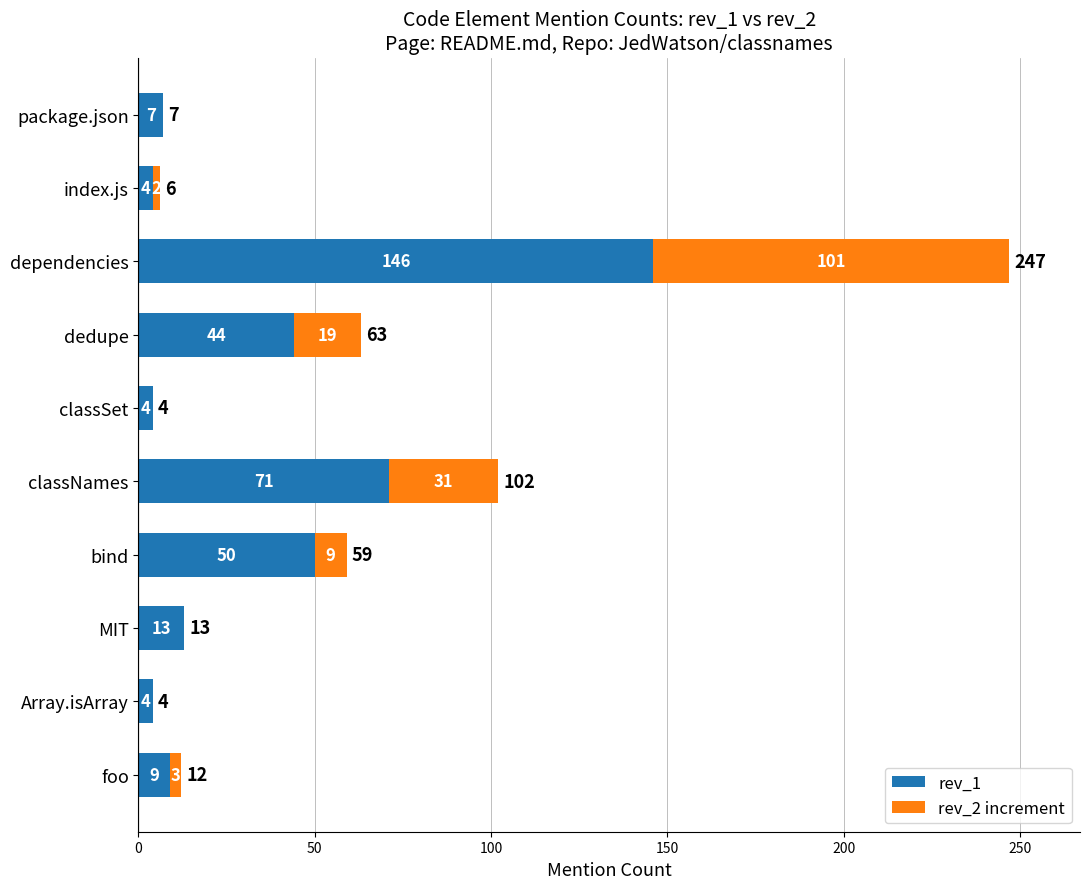

True or false: rev_1 has a value of 50 at bind.

True